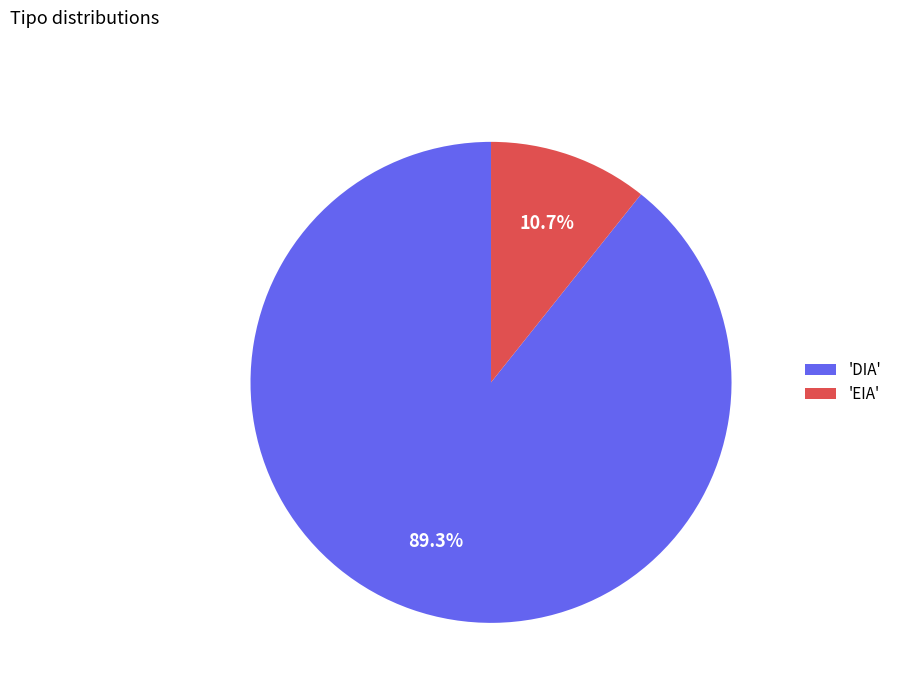

Is there a majority slice in this chart?

Yes